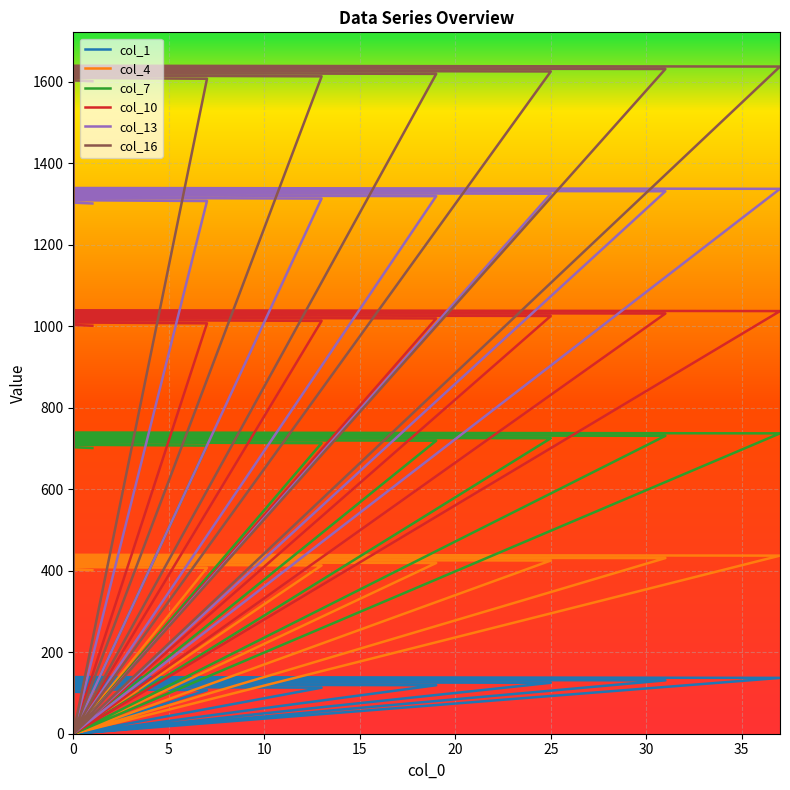

True or false: col_7 has more than 1 points higher than both neighbors.

True